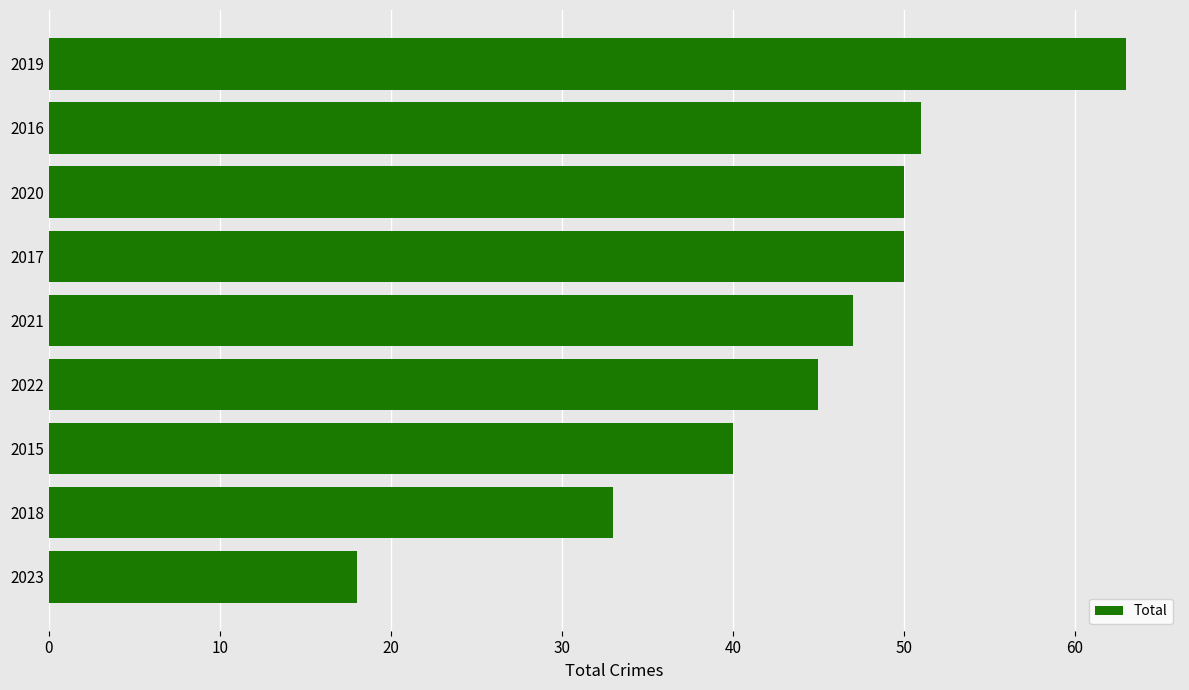

What is the difference between the second highest and minimum values?

33